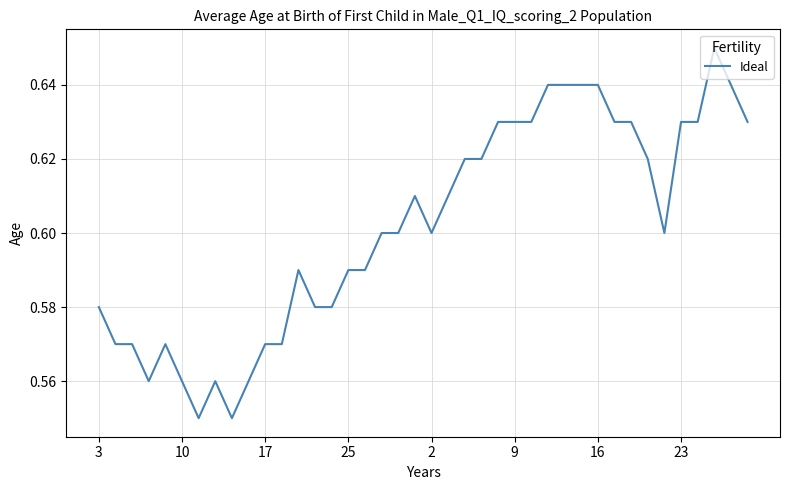

How many categories are shown in the chart?

40